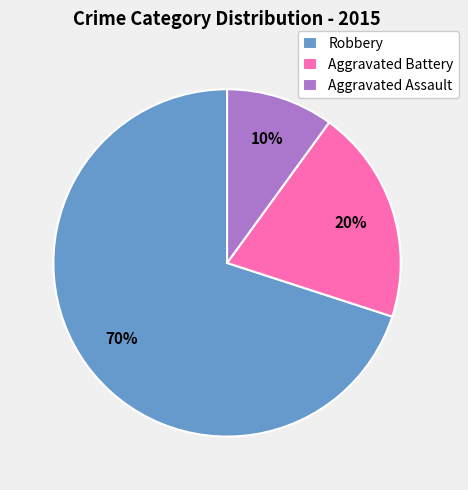

True or false: Robbery accounts for 78% of the total.

False